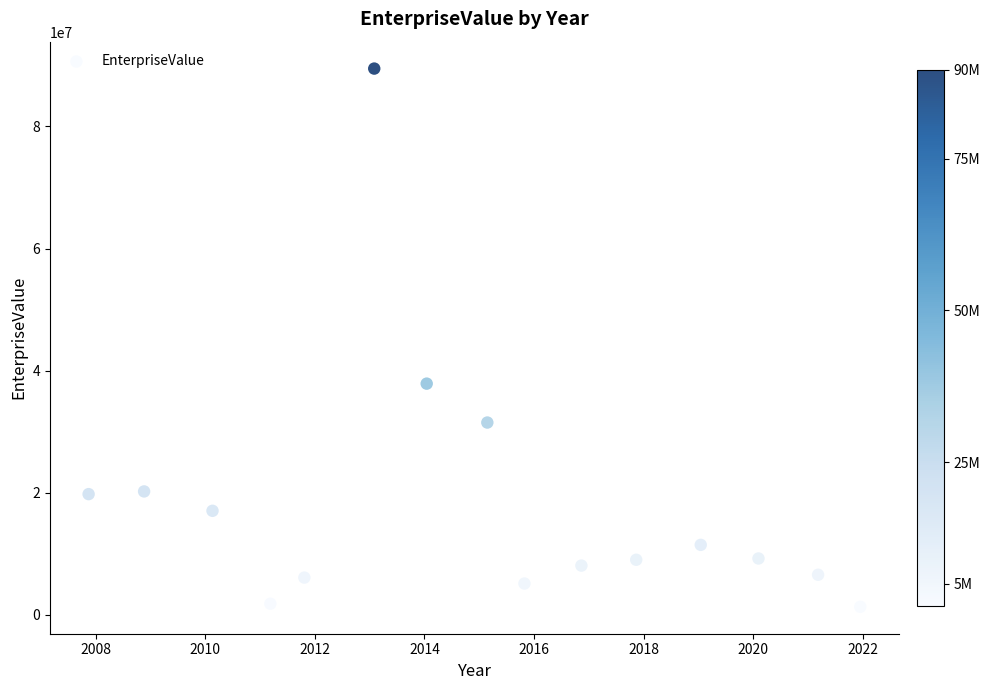

What Y value in the scatter plot is closest to 45411358?

37887891.8